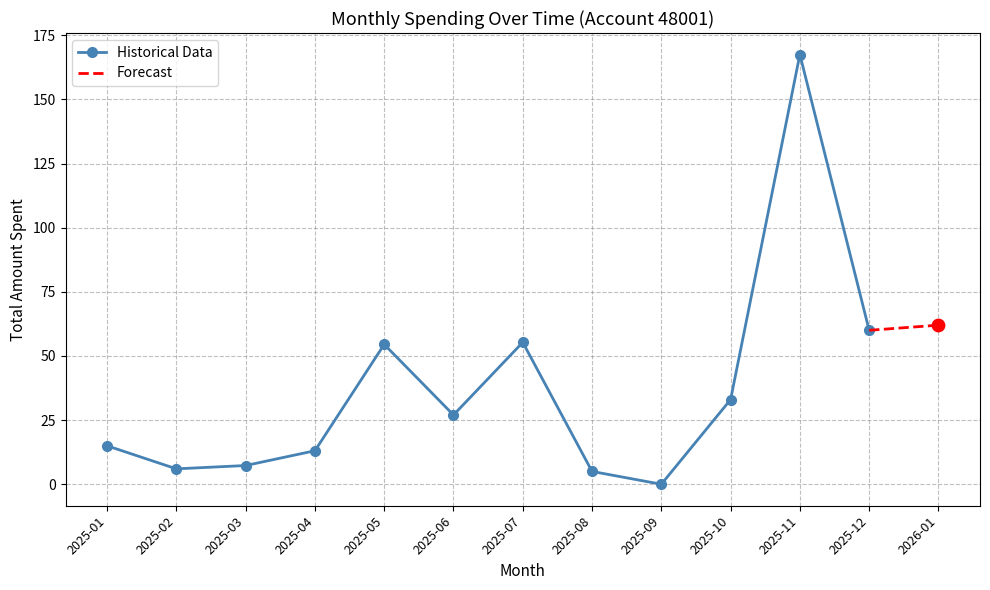

What is the change in value from 2025-04 to 2025-10?

+19.9